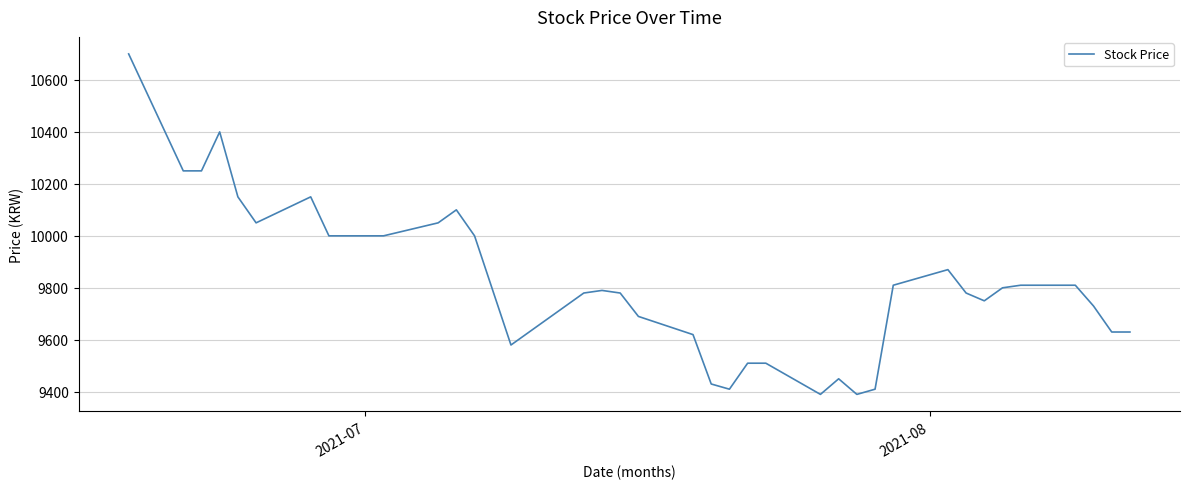

What is the difference between the maximum and minimum values?

1310